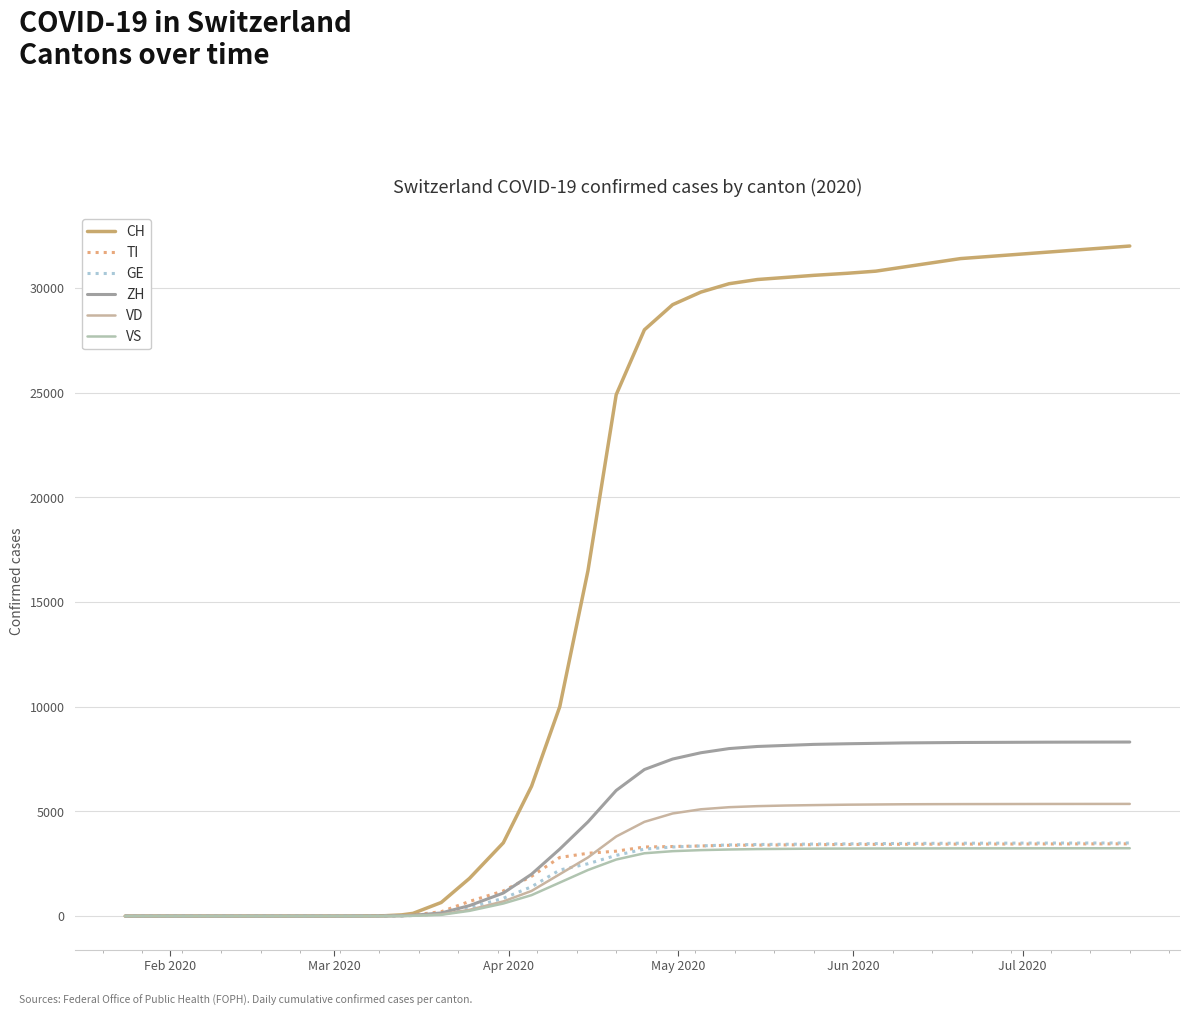

Is this an area chart (filled region under the line)?

No